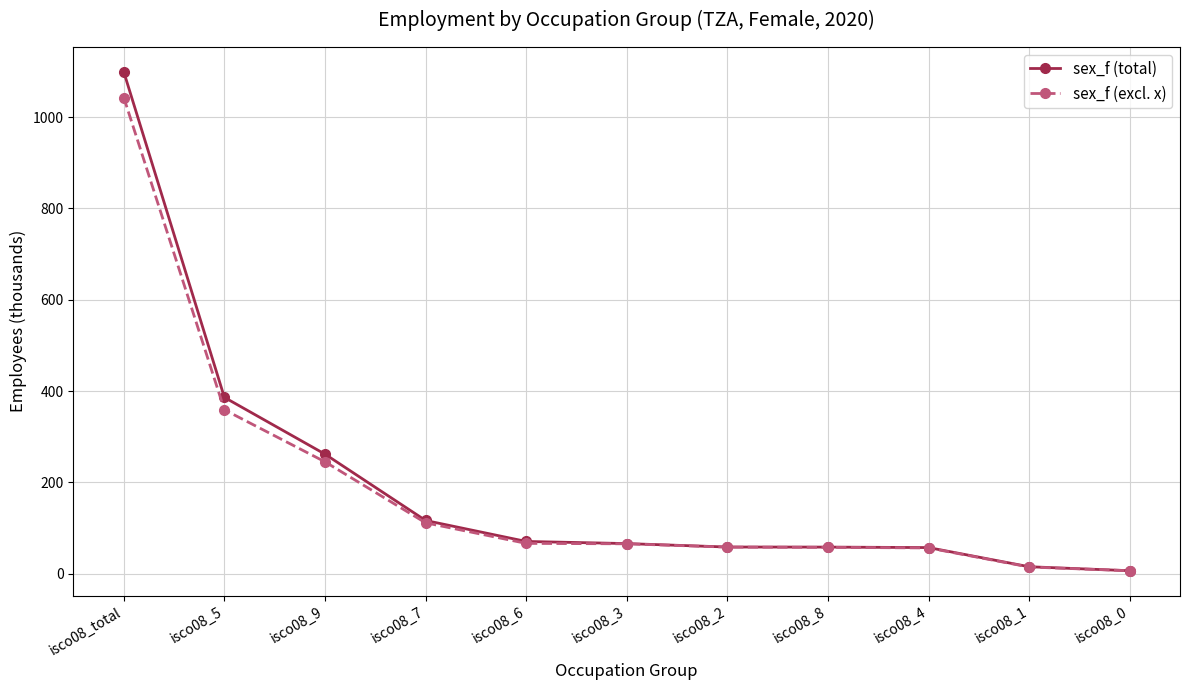

What is the total value across all series at isco08_0?

13.5